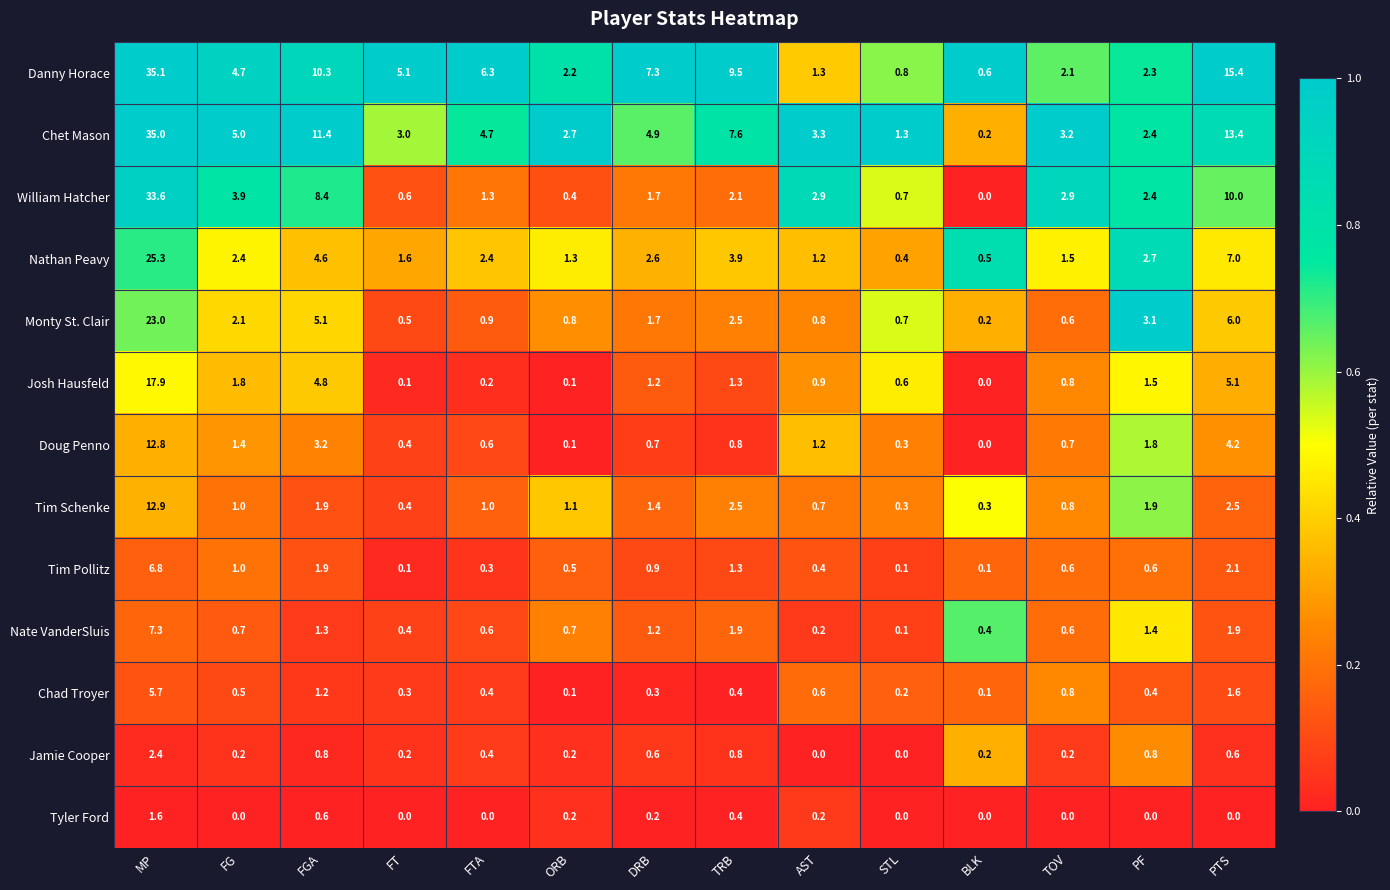

Between DRB and STL, which series saw the biggest shift?

Danny Horace